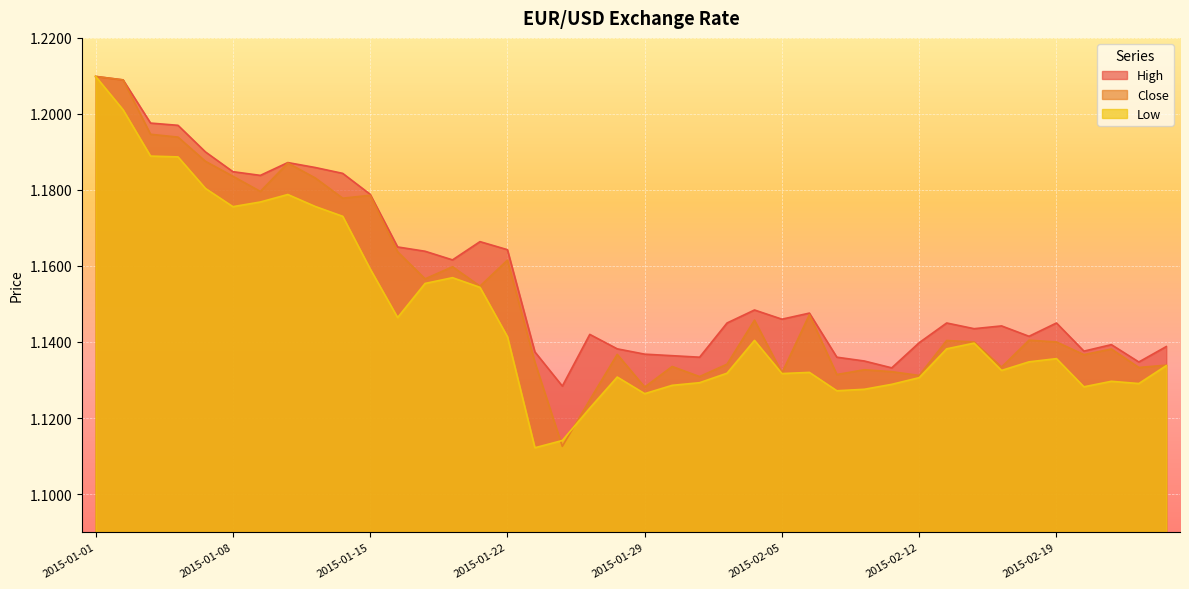

At which category is the sum across all series the highest?

2015-01-01